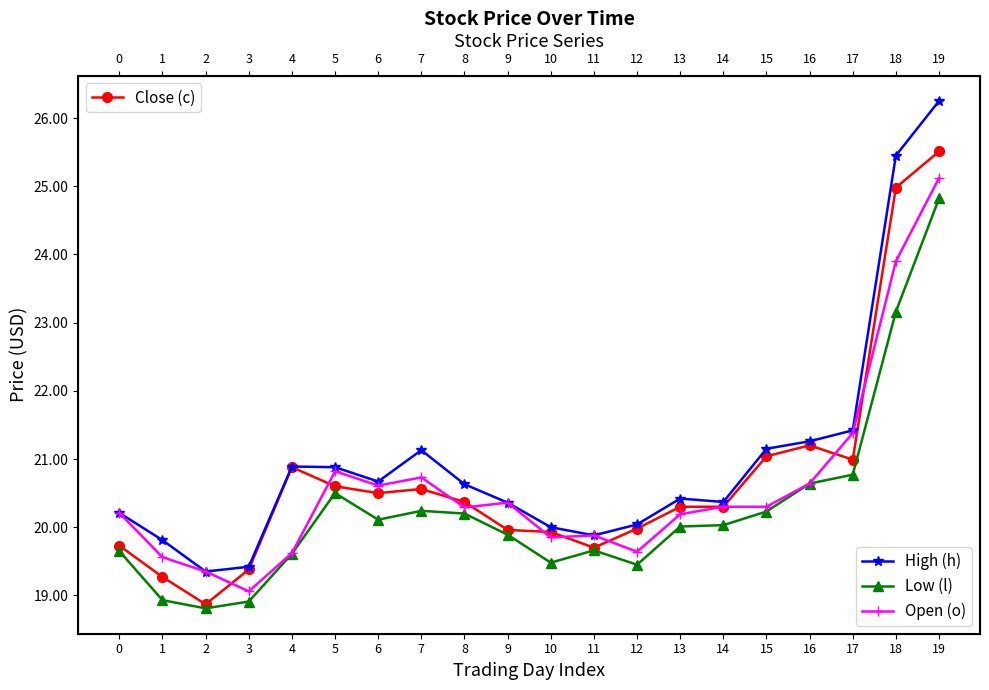

Is it true that Low (l) equals 9.0 at 5?

False